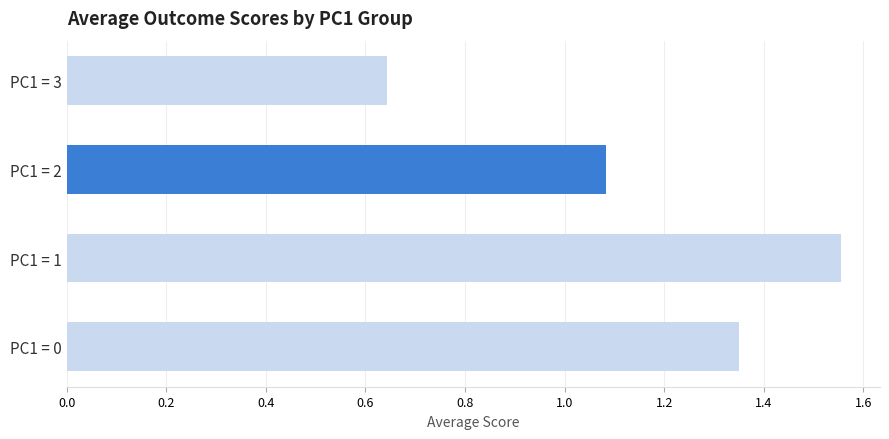

What is the average value?

1.2